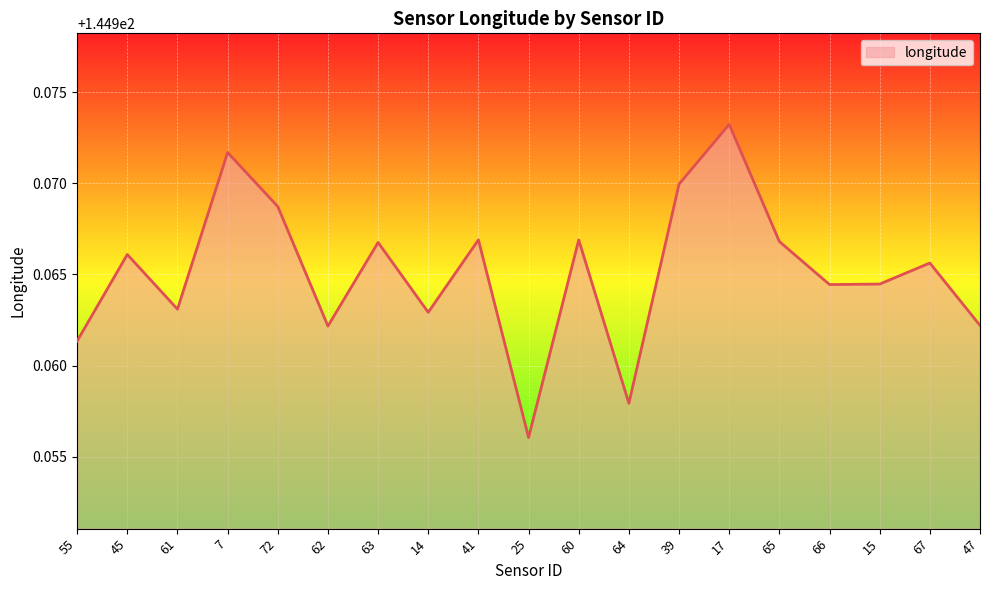

Which has a higher value, 15 or 63?

63